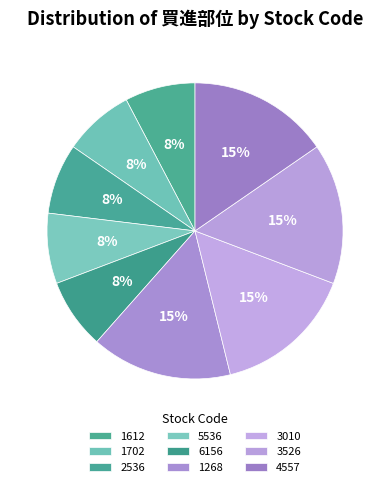

Is it true that 2536 is 8% of the pie?

True